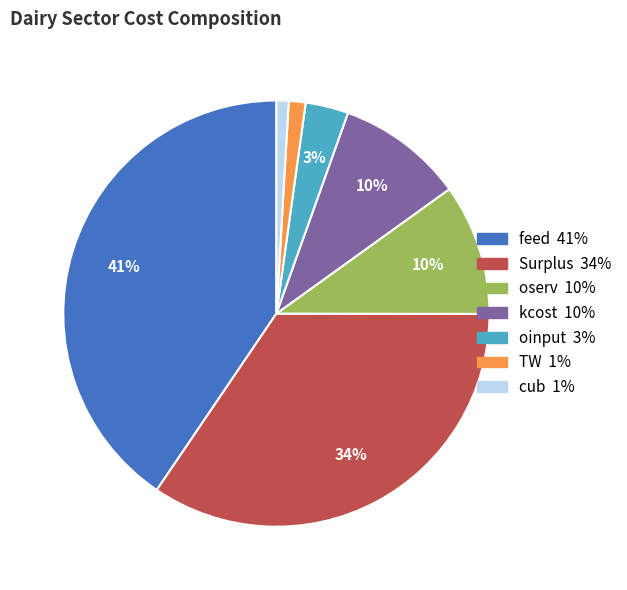

Is there a majority slice in this chart?

No